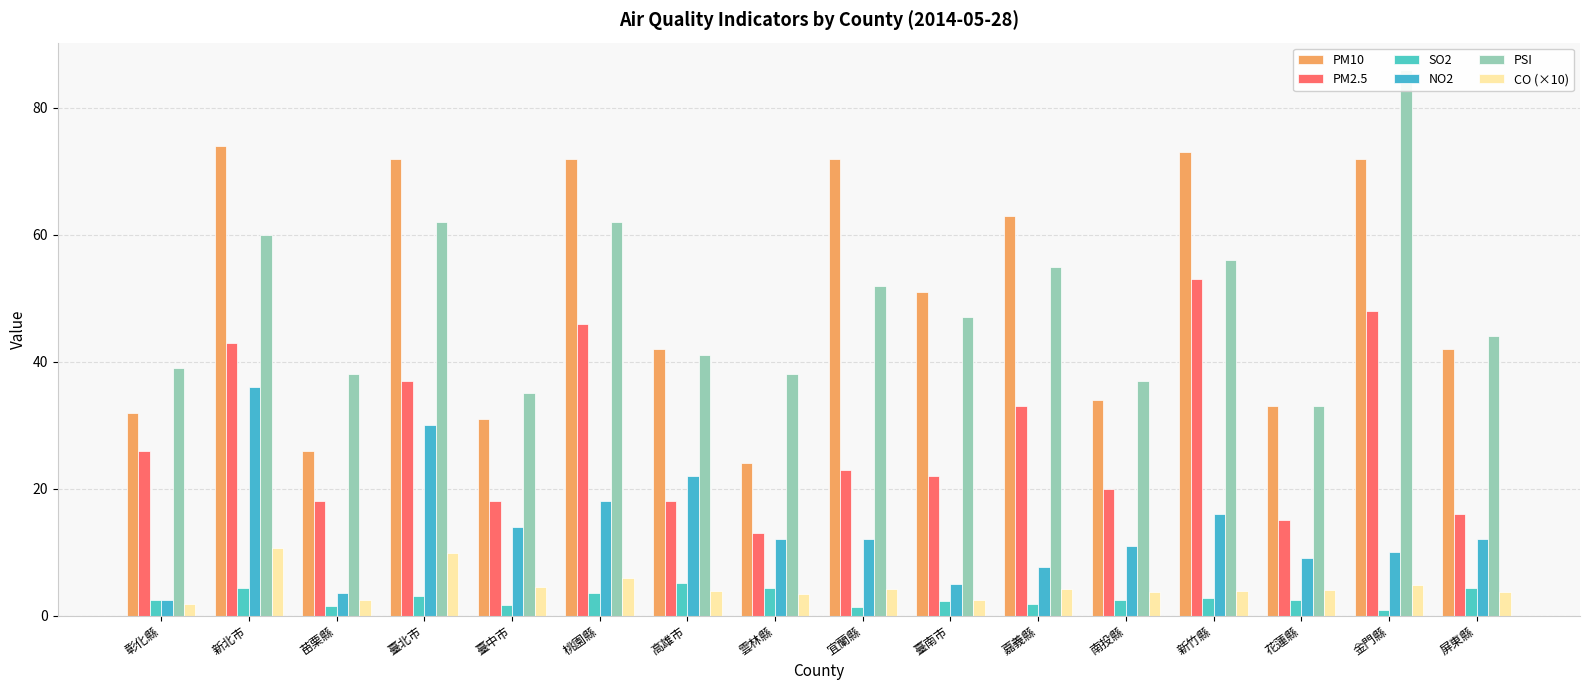

Which series has the largest range (max minus min)?

PSI